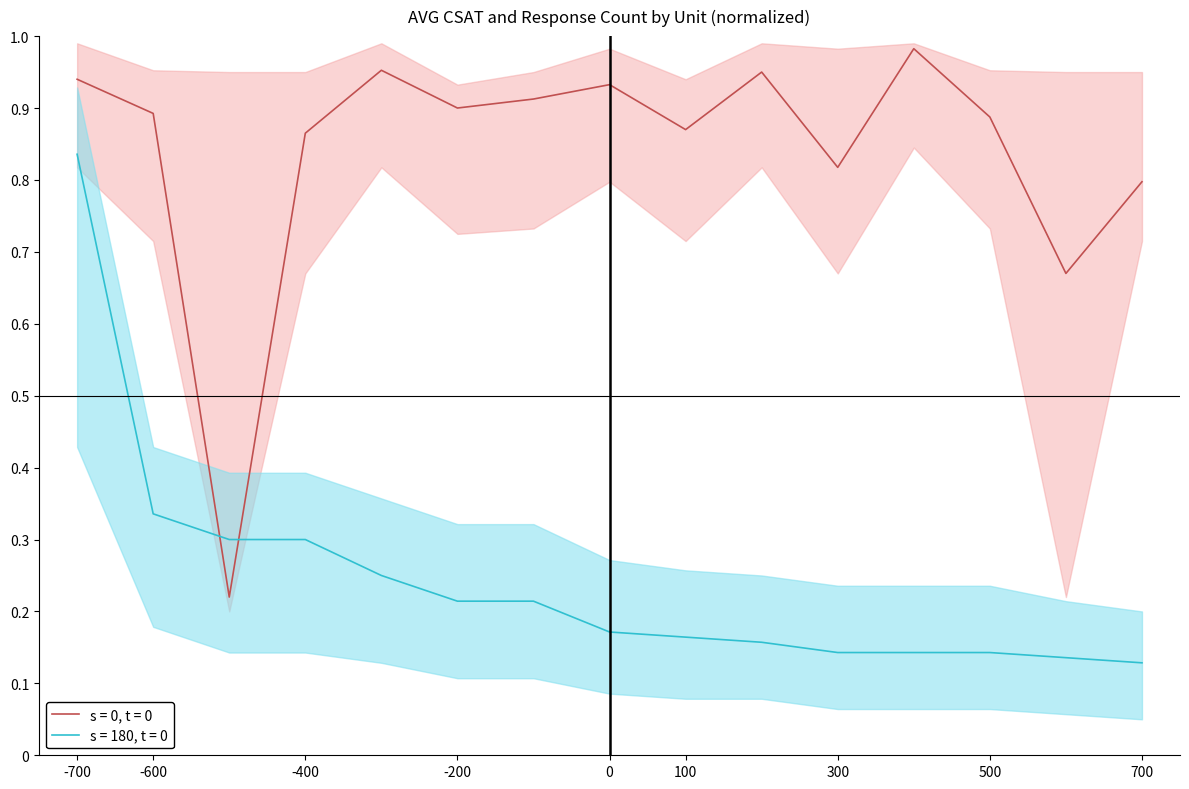

Which series has the widest spread of values?

s = 0, t = 0